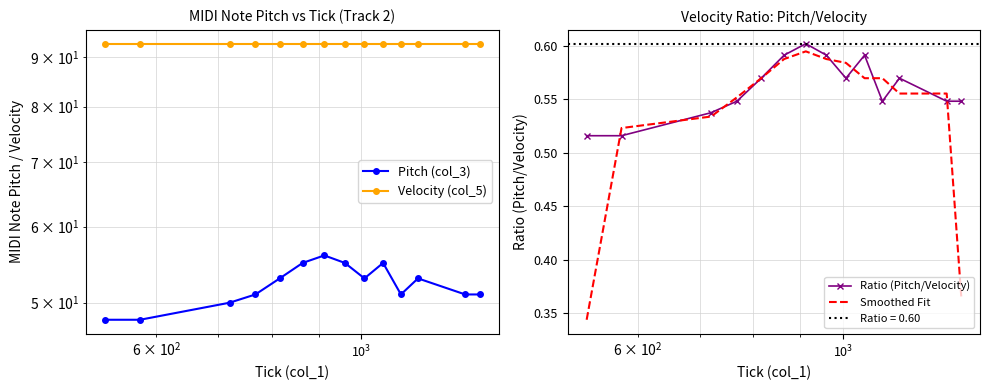

What is the difference between the second highest and minimum values in the Smoothed Fit series?

0.2